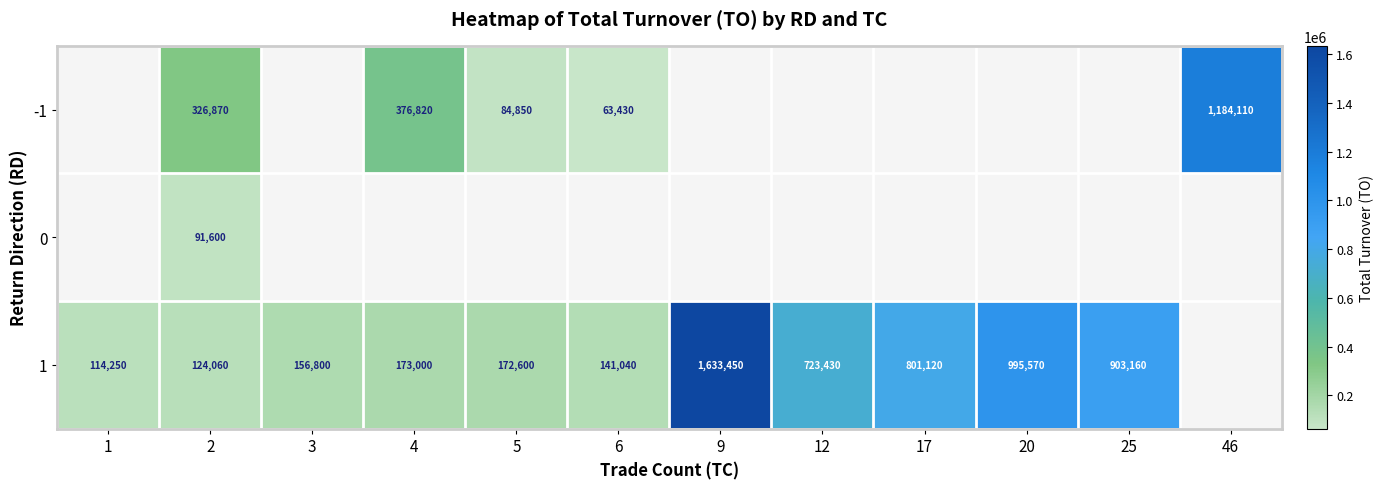

Is it true that 1 equals 903160 at 25?

True